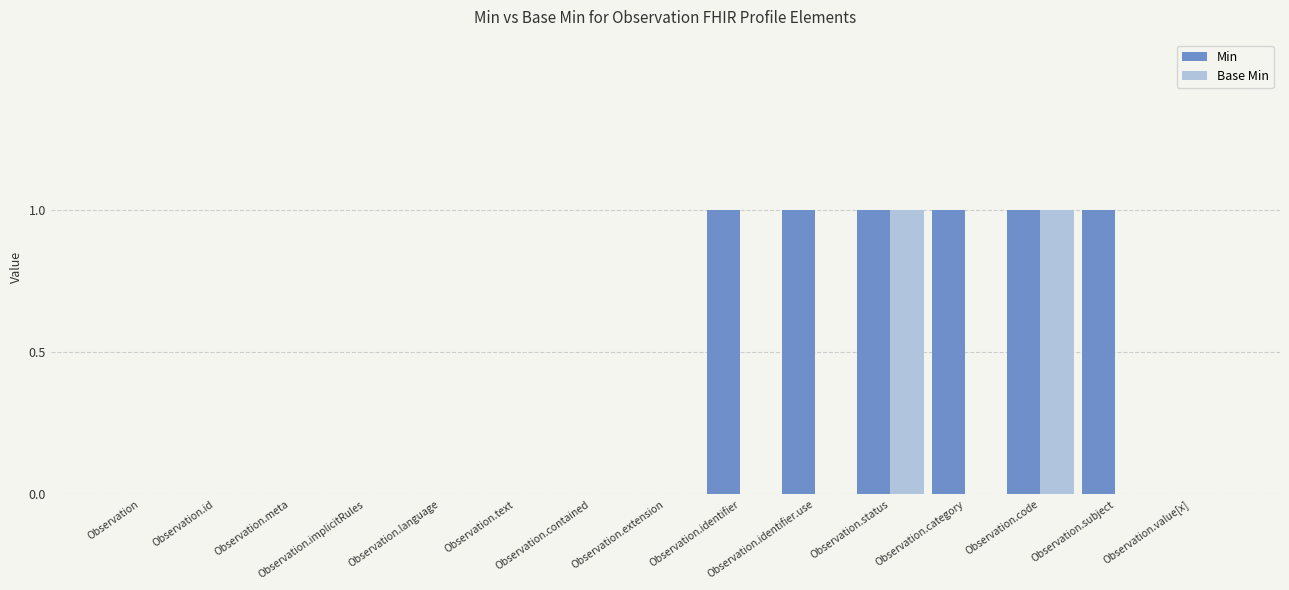

How many groups of bars are there?

15